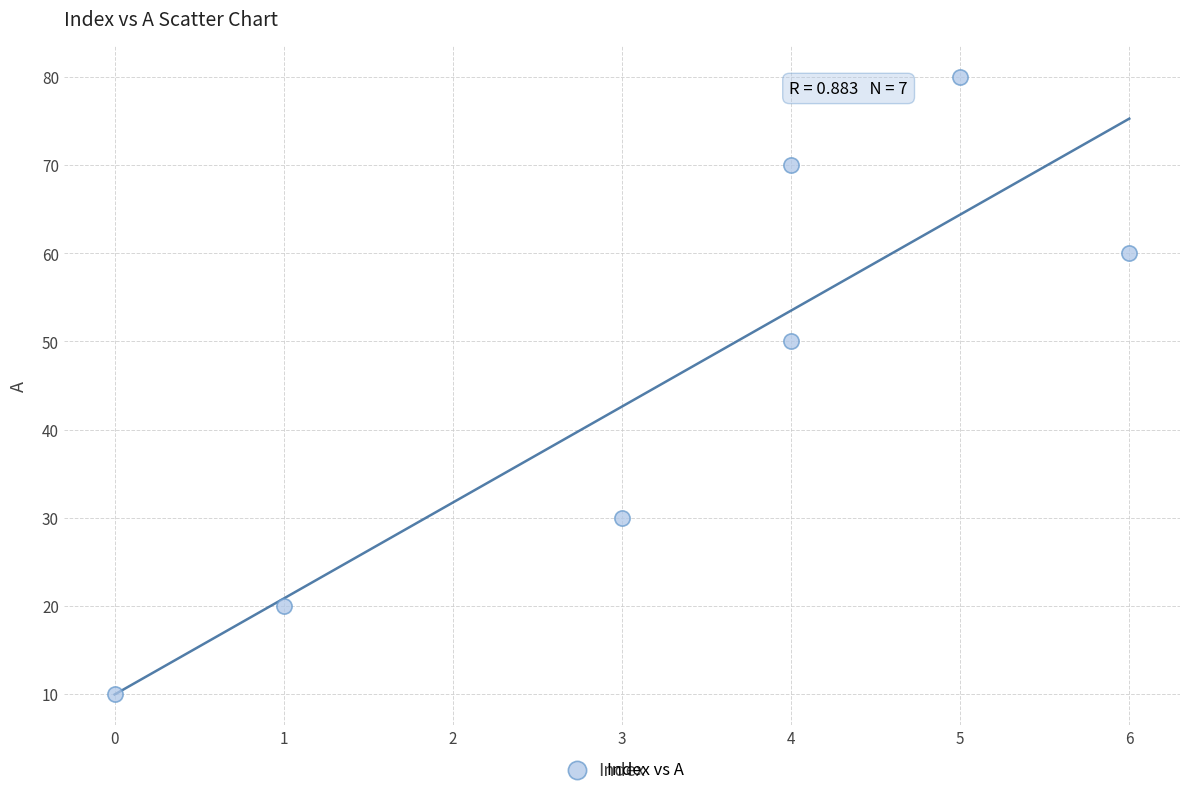

What is the range of X values (max minus min)?

6